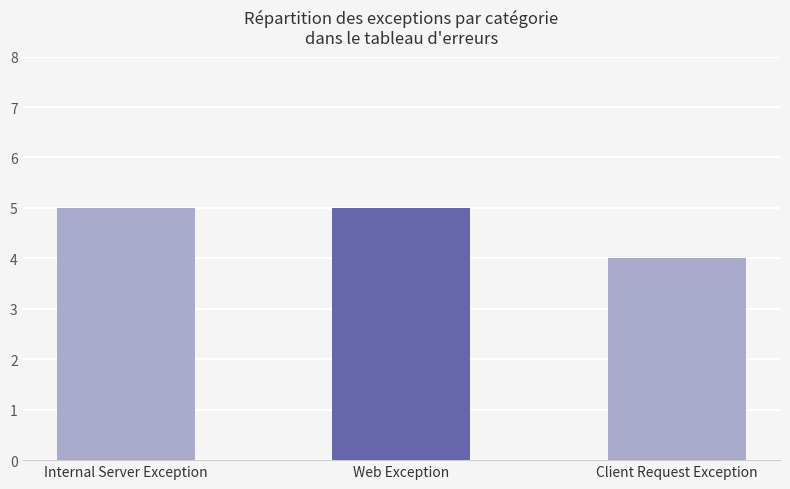

What position from the right is Client Request Exception?

1